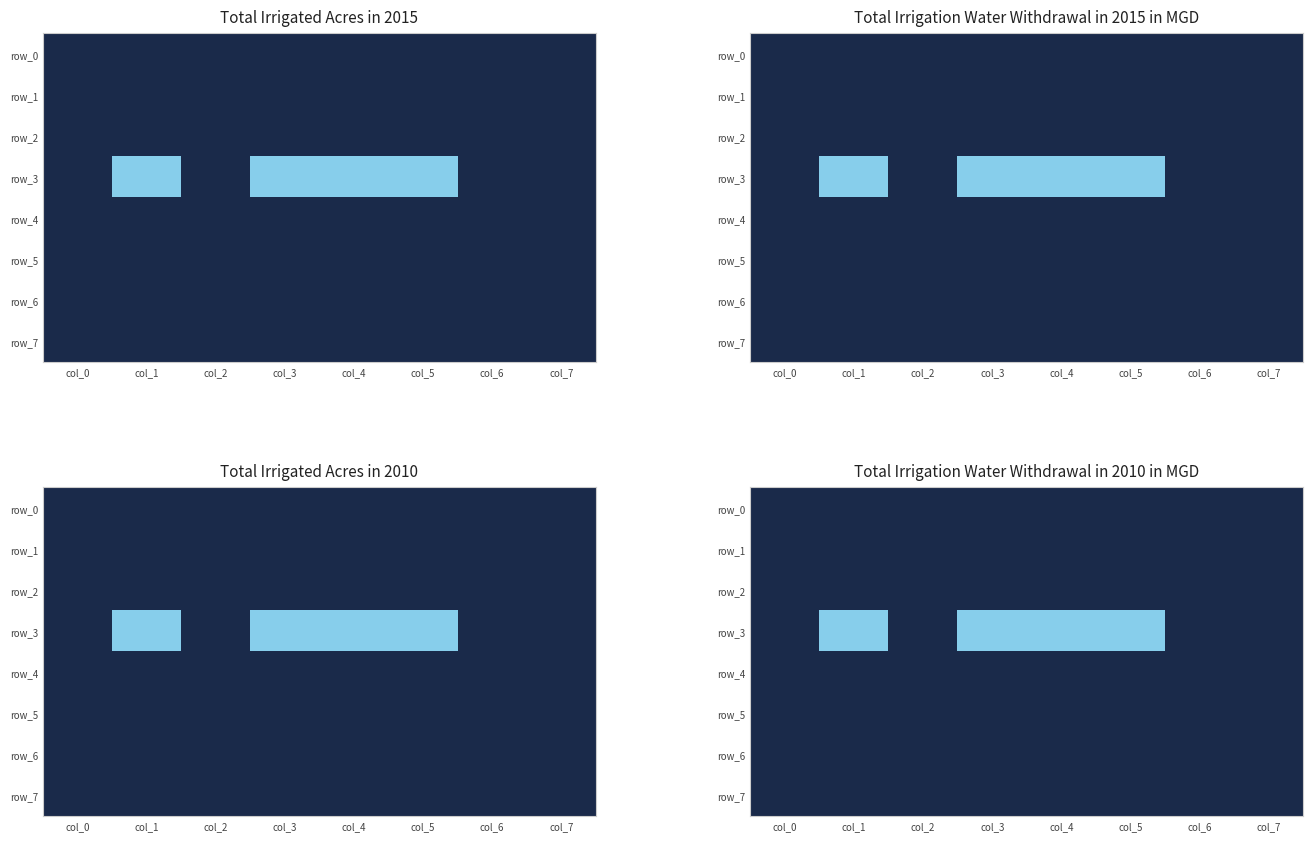

Which has a higher value, col_5 or col_0?

col_5